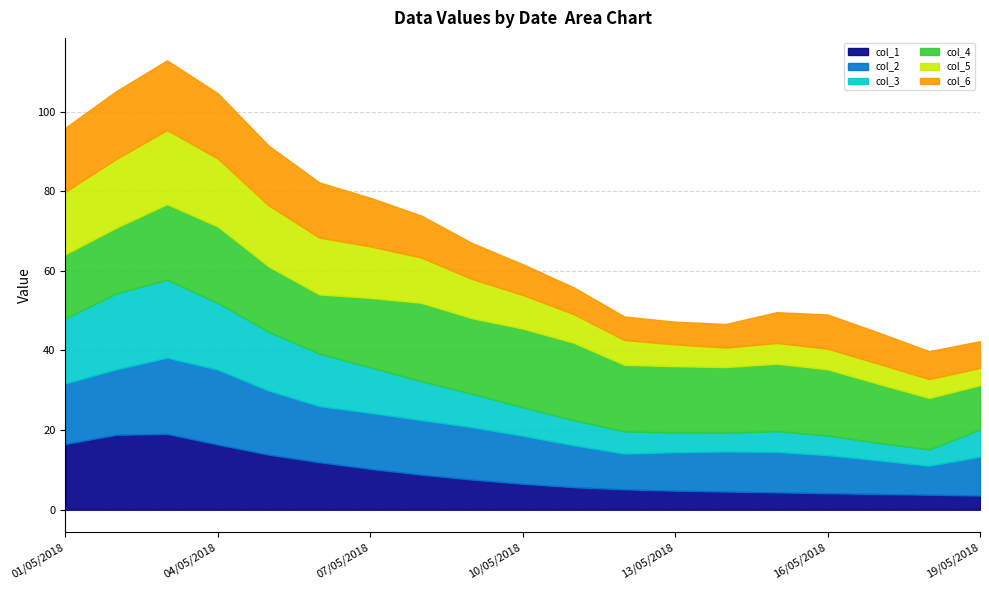

What is the value of the col_1 point at the 15th from the left?

4.4